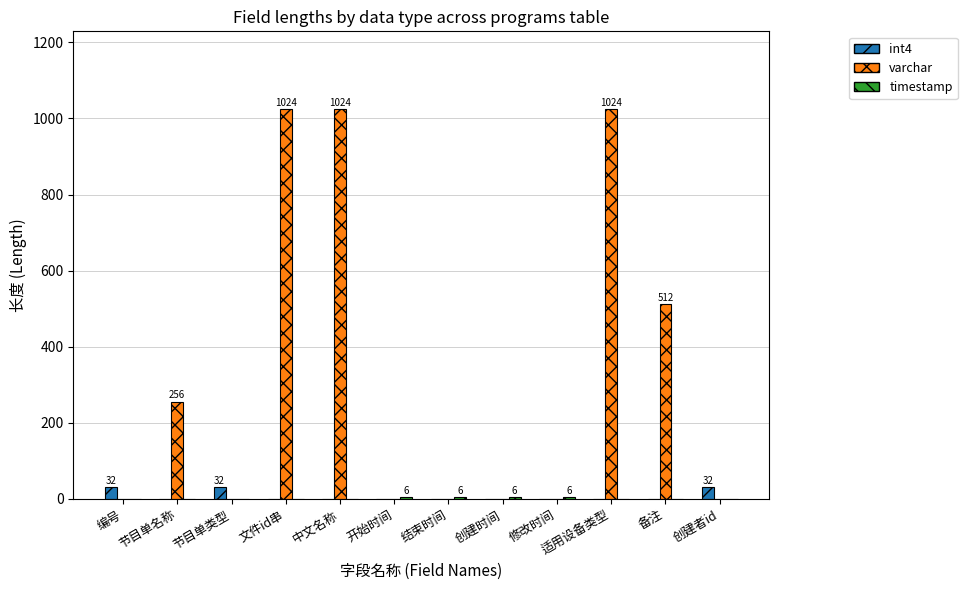

How many data points in int4 are above 0?

3